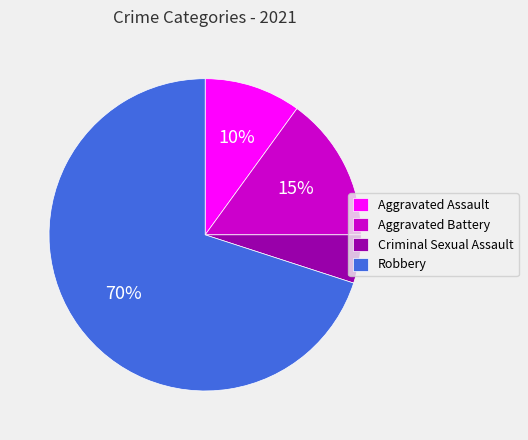

Do Robbery and Aggravated Battery together represent more than half of the pie?

Yes